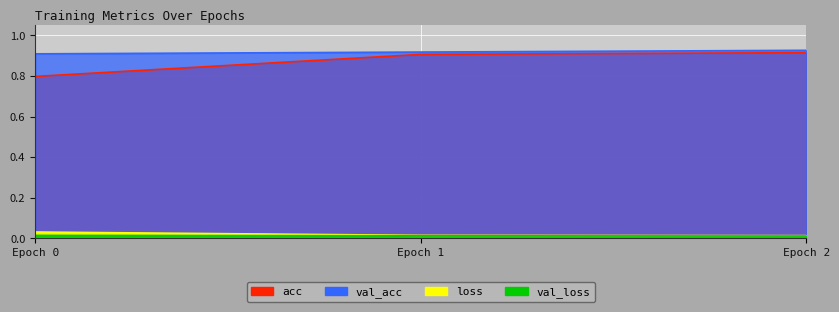

True or false: val_acc has a value of 1.2 at Epoch 1.

False